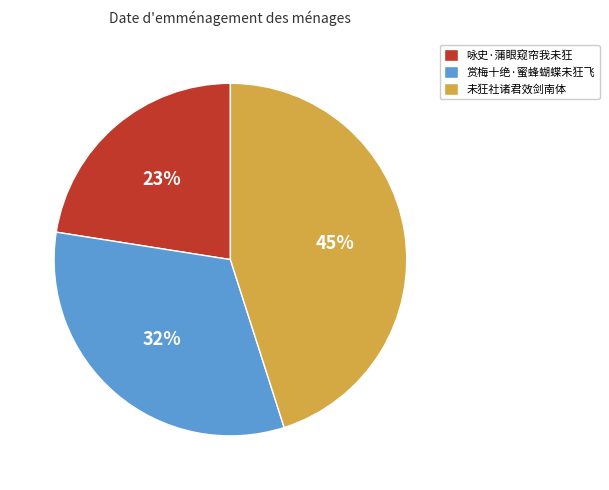

Does 未狂社诸君效剑南体 represent more than half of the total?

No